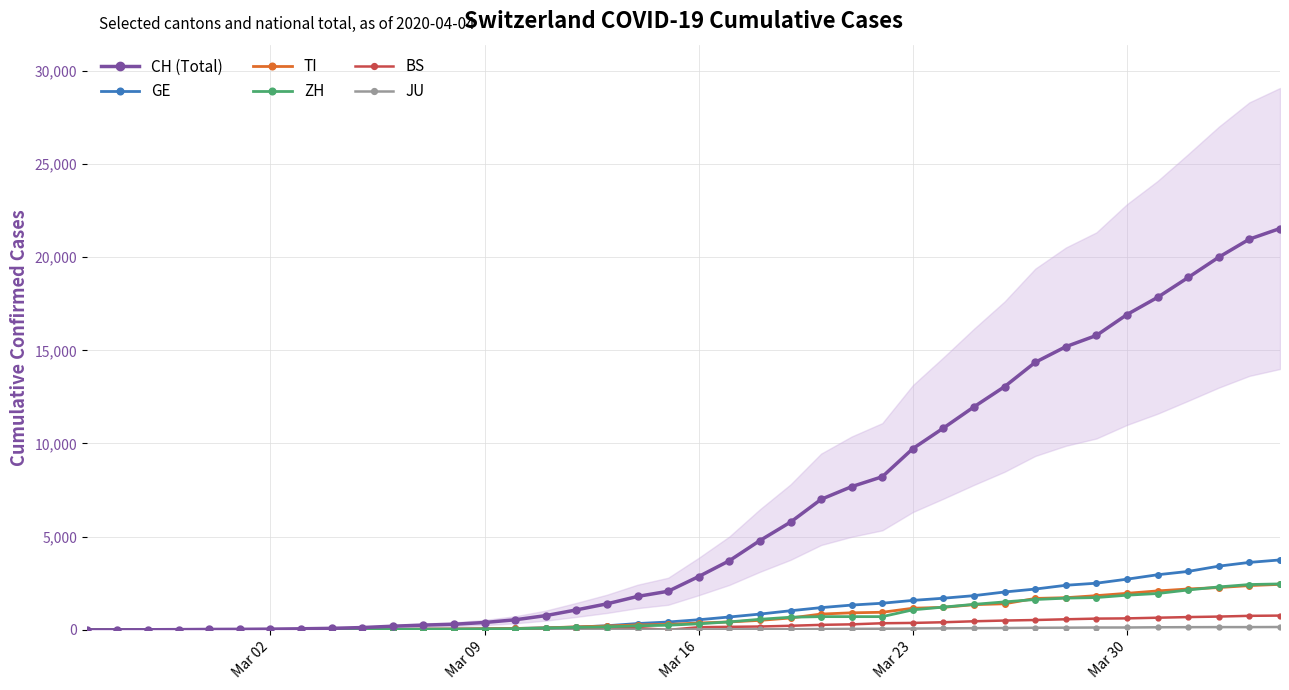

What is the value of the TI point at the 37th from the left?

2195